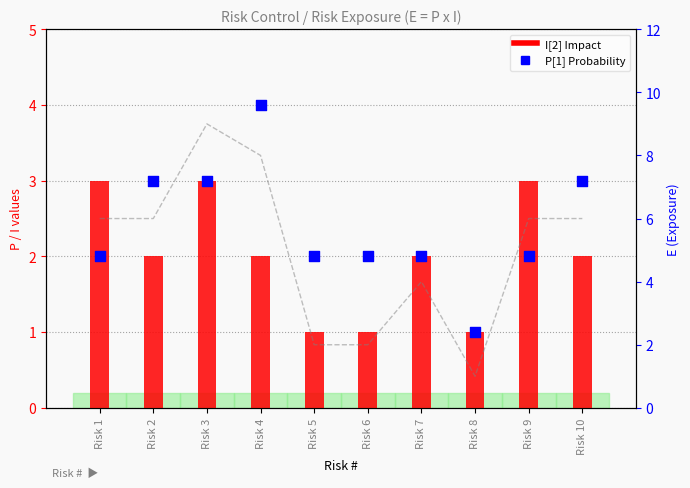

Which series has the widest spread of Y values?

E[3] Exposure